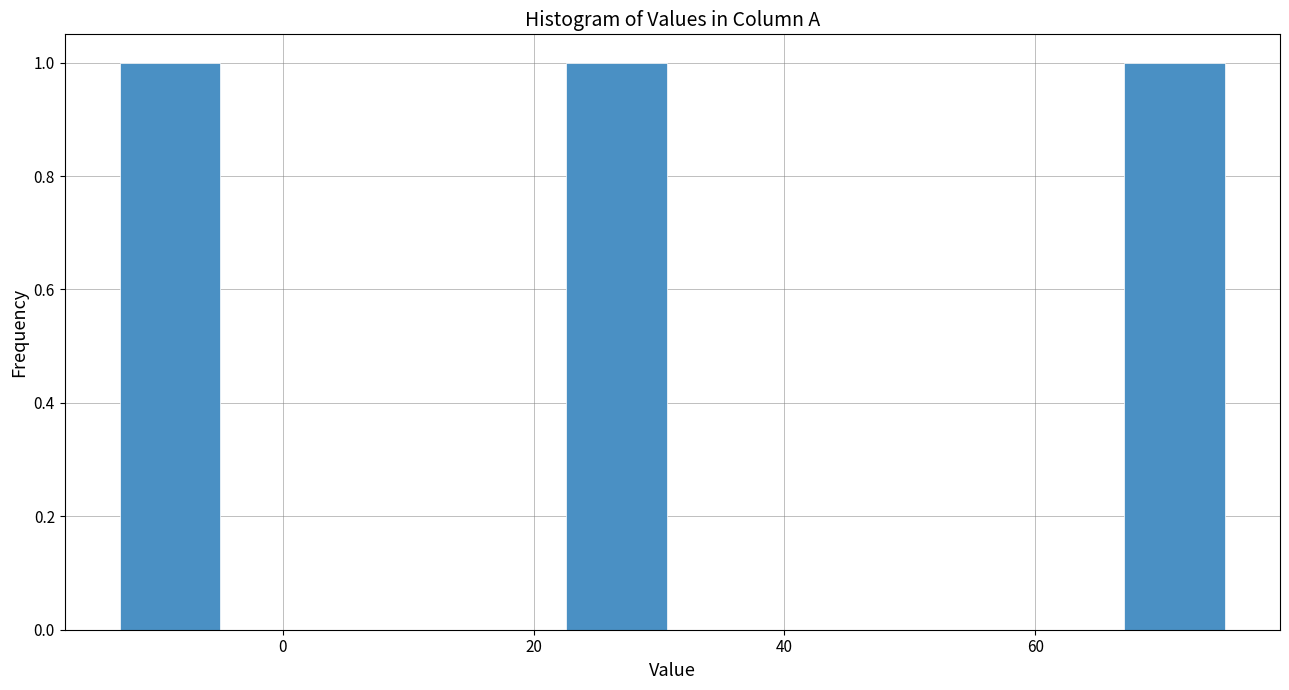

How tall is the bar that spans -12 to -4 on the x-axis? Neither the bar edges nor the heights are printed on the chart, so give them approximately, as read against the axes.

1